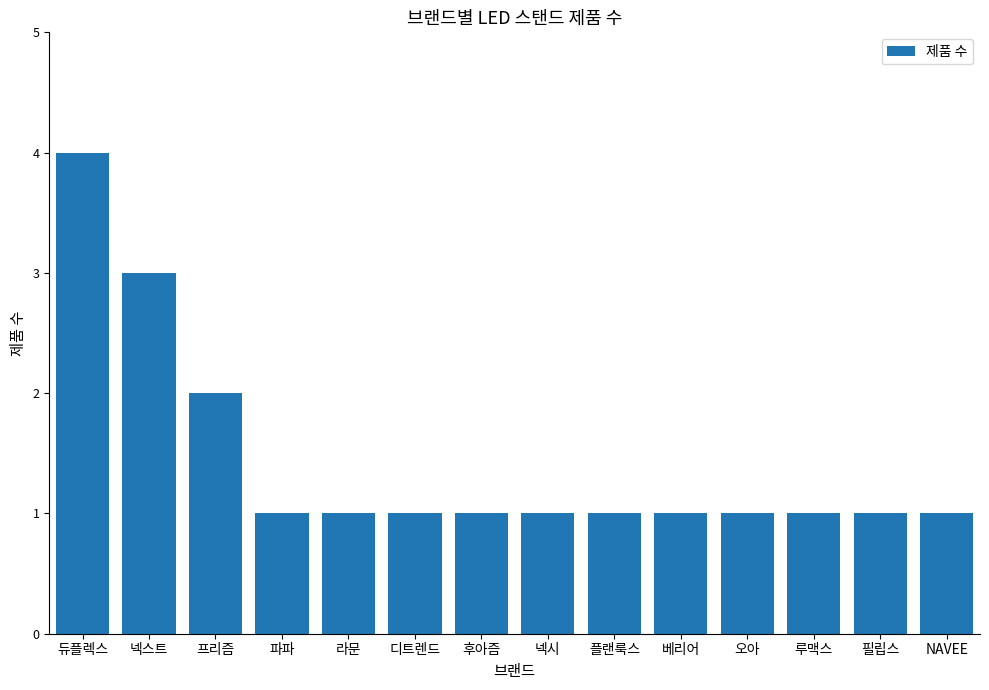

What is the label of the 9th bar from the right?

디트렌드